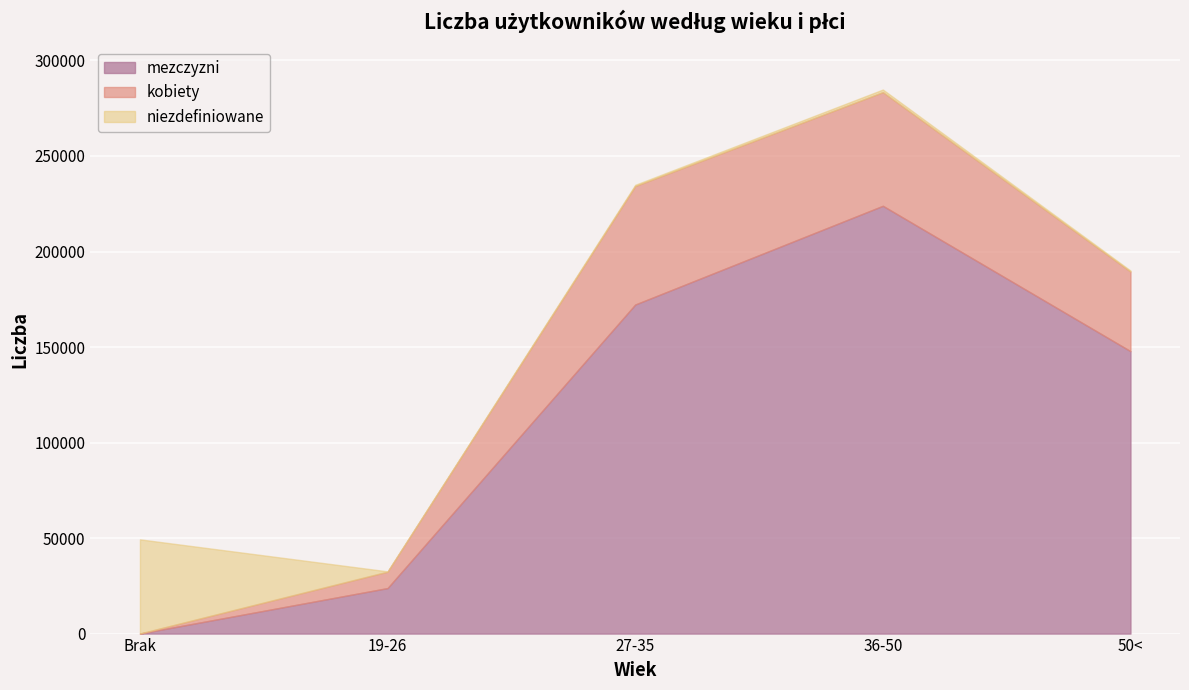

What are all the series names shown in the legend?

mezczyzni, kobiety, niezdefiniowane